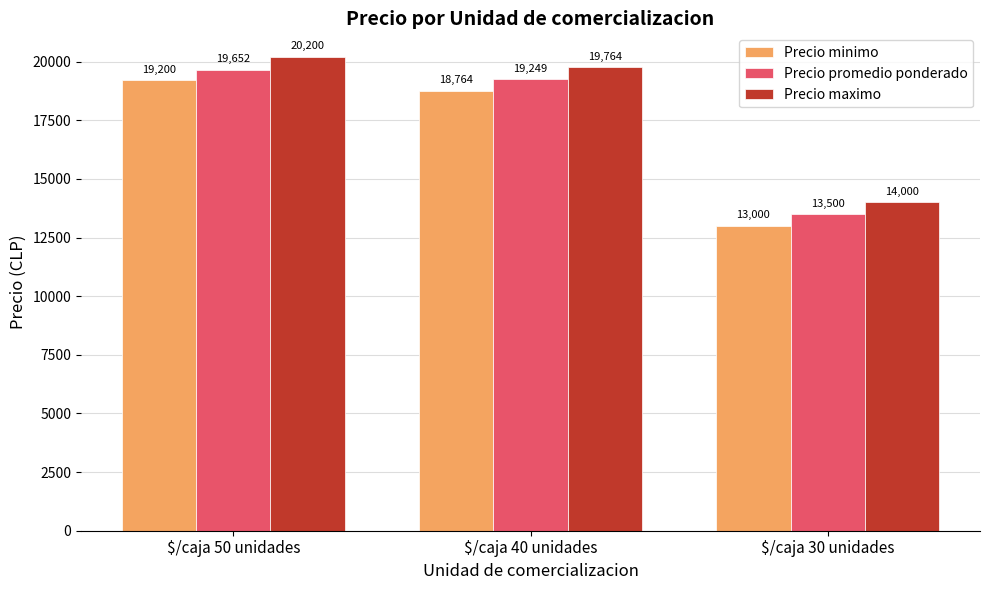

Where does the Precio maximo series first go above 19764?

$/caja 50 unidades